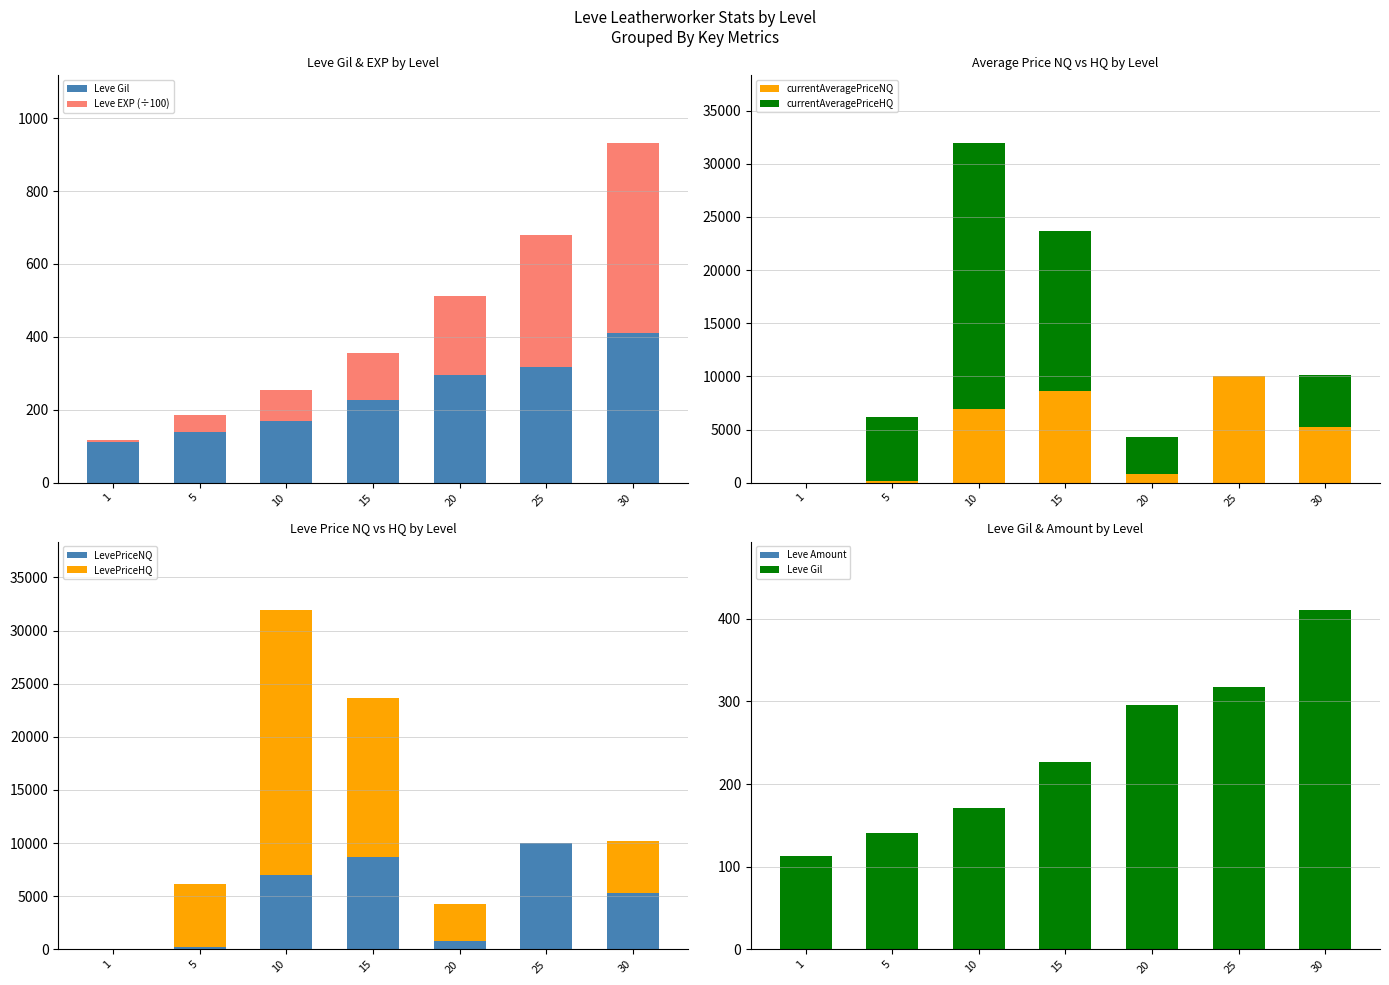

Is the value of Leve Gil at 1 greater than the value of Leve EXP at 10?

Yes